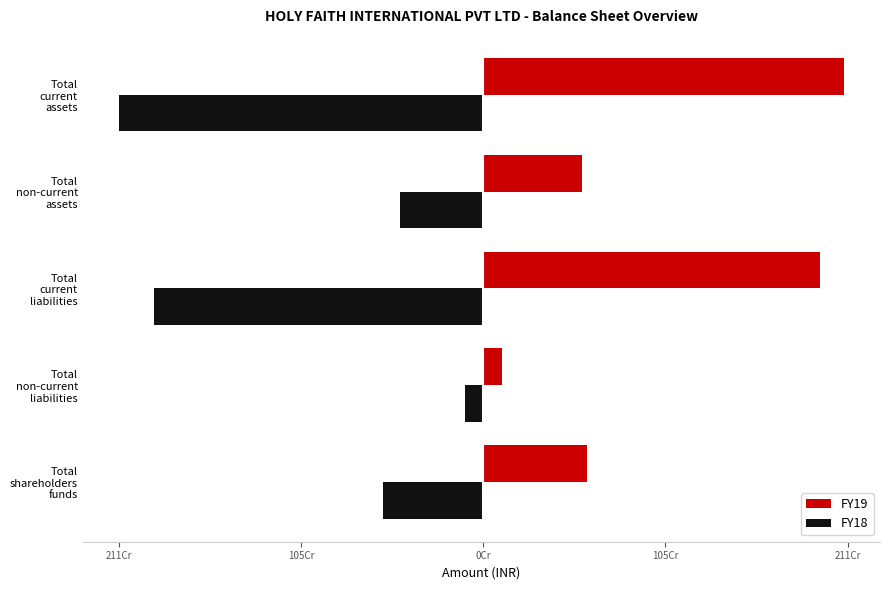

What are all the series names shown in the legend?

FY19, FY18